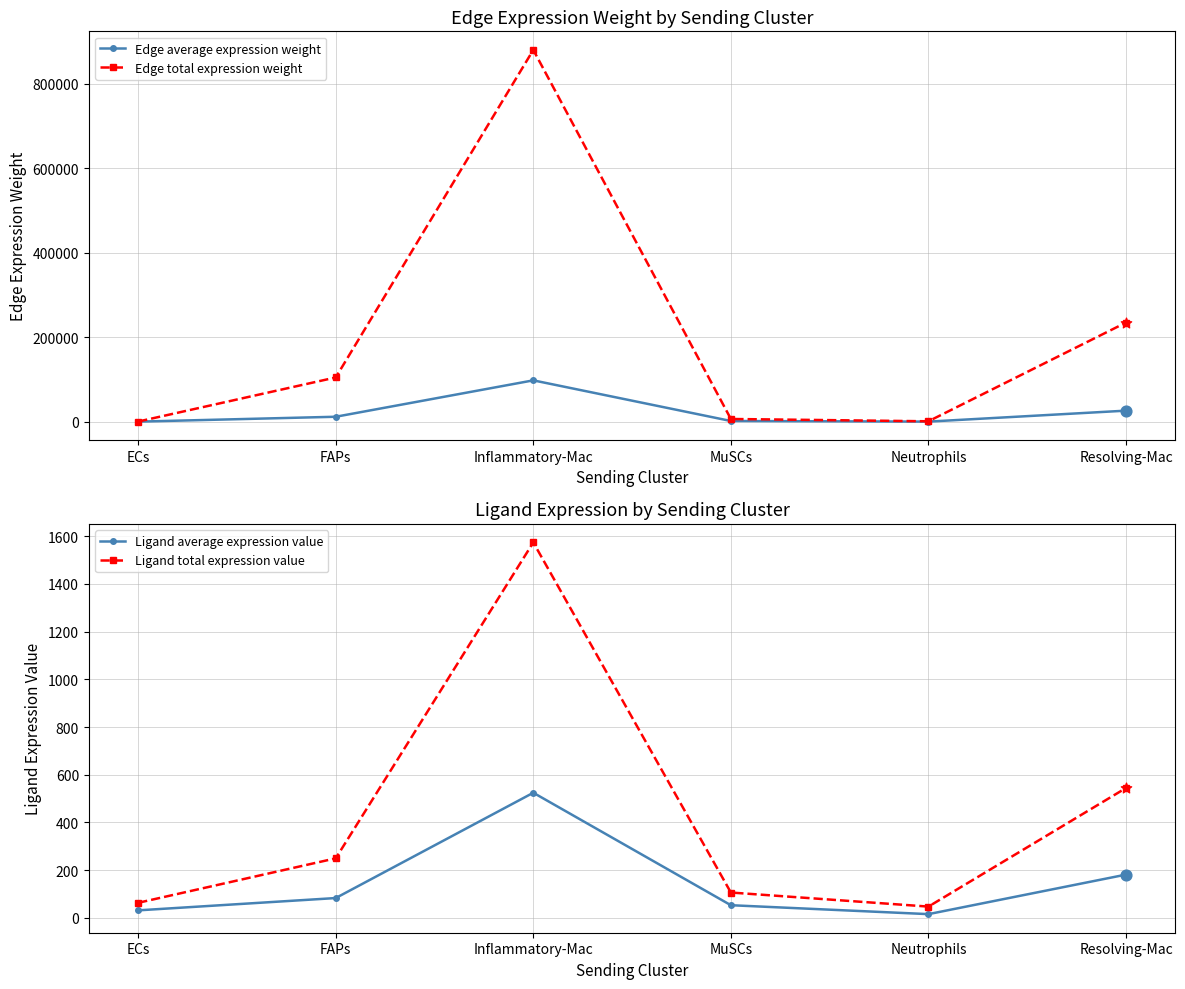

Which series has the widest spread of Y values?

Edge total expression weight